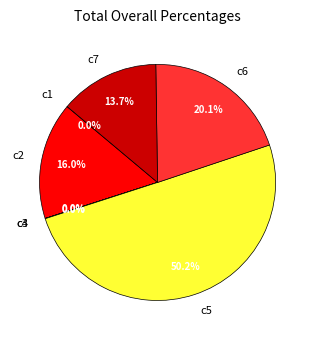

Is it true that c6 is 20% of the pie?

True